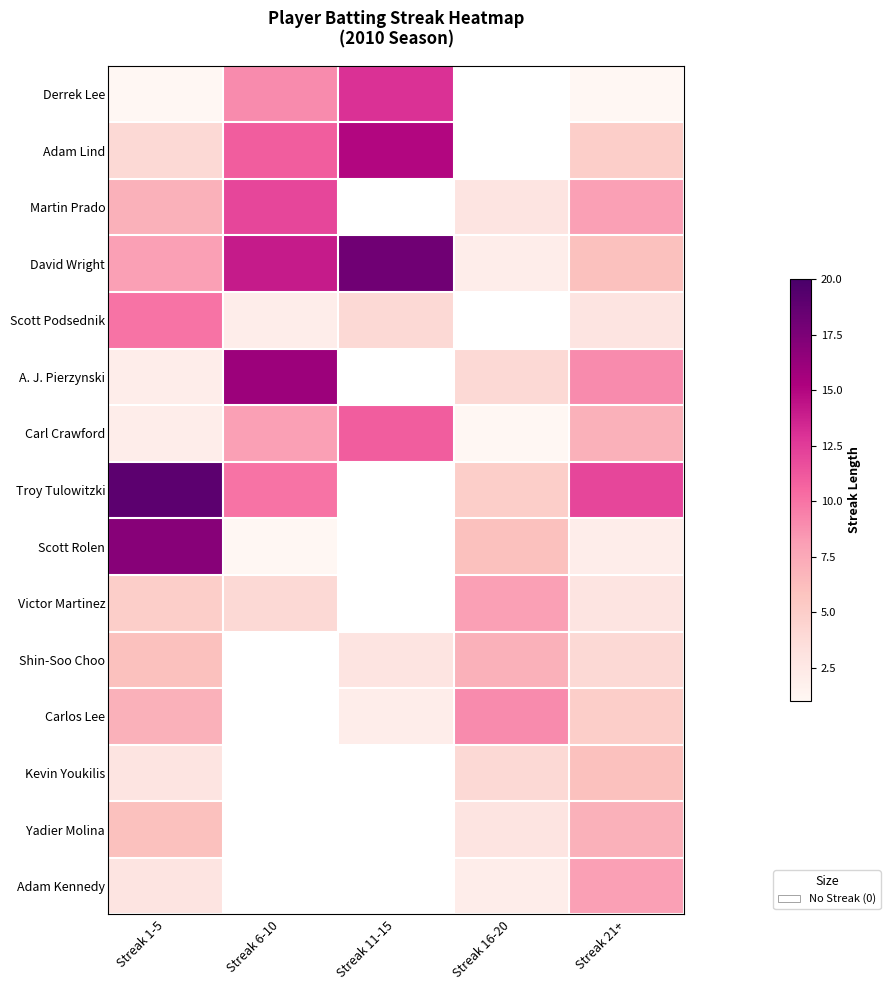

Which series has the largest total across all categories?

David Wright